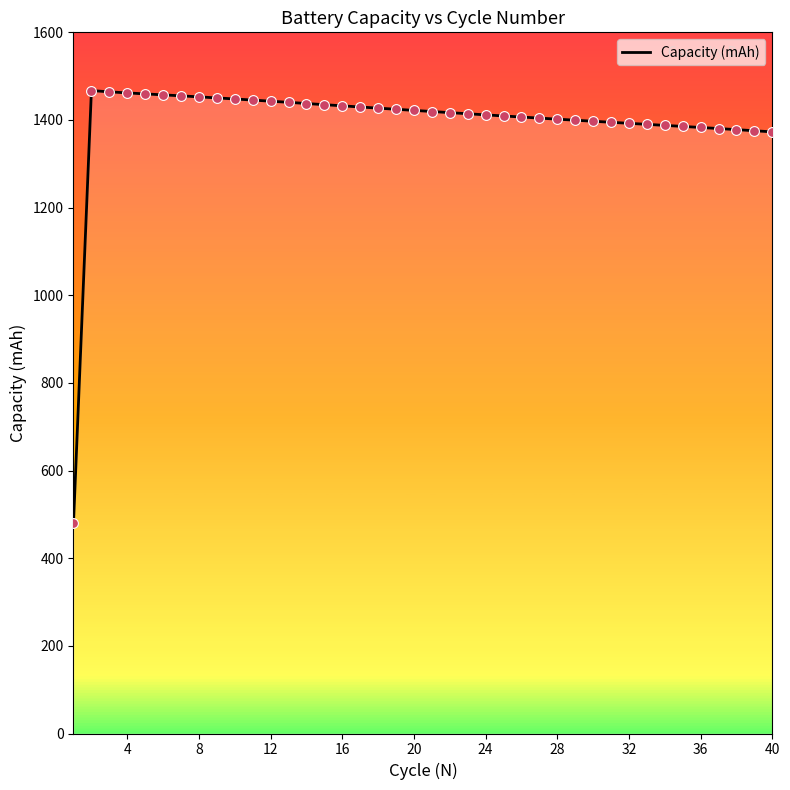

What is the smallest value displayed?

479.7